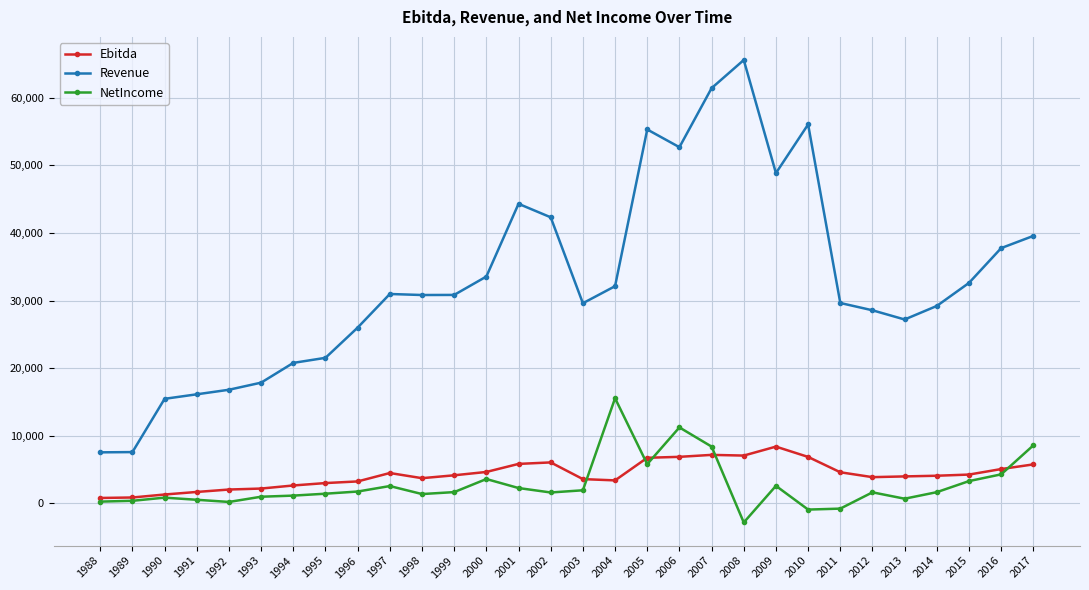

At 2009, list the series in order from smallest to largest.

NetIncome, Ebitda, Revenue